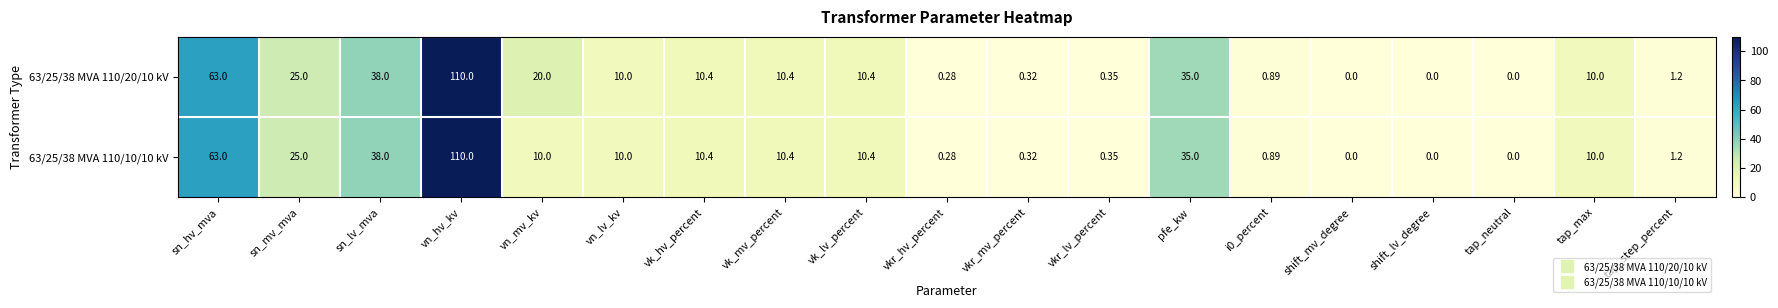

Is the value of 63/25/38 MVA 110/10/10 kV at tap_step_percent greater than the value of 63/25/38 MVA 110/20/10 kV at vk_lv_percent?

No